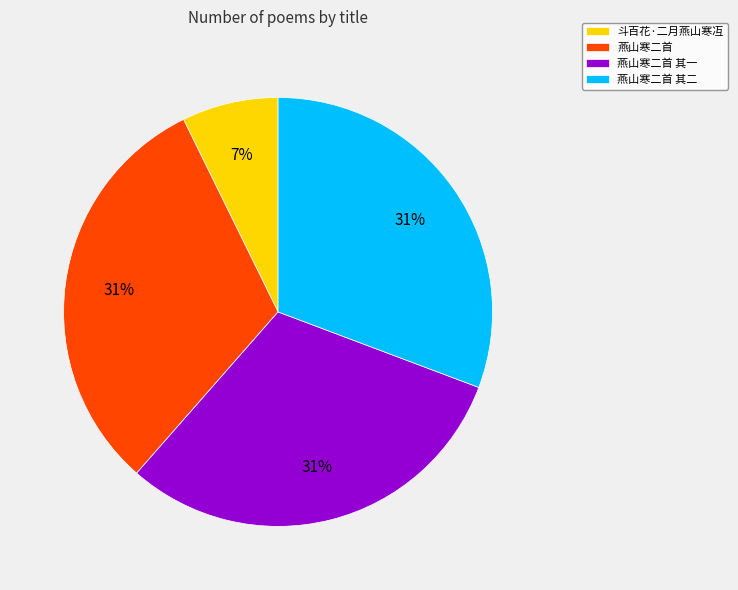

What is the smallest slice in the pie chart?

斗百花·二月燕山寒冱